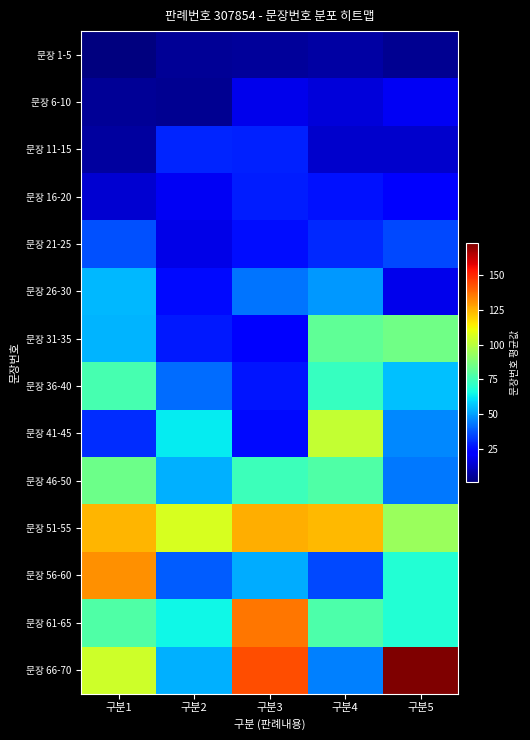

How many series are shown in this chart?

14